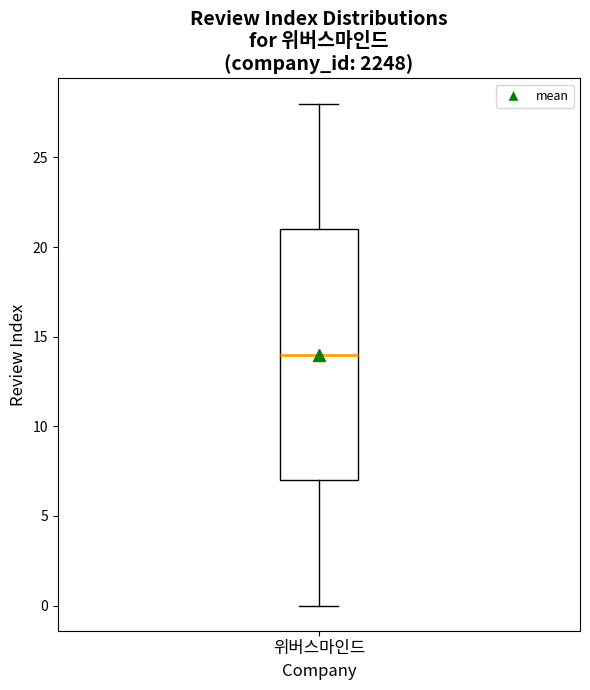

Transcribe this box plot: give where the median line is, the range the box spans, and where the two whiskers end, as read against the y-axis. The values are not printed on the chart, so give them approximately, as read against the axis.

median 14, box 7 to 21, whiskers 0 to 28